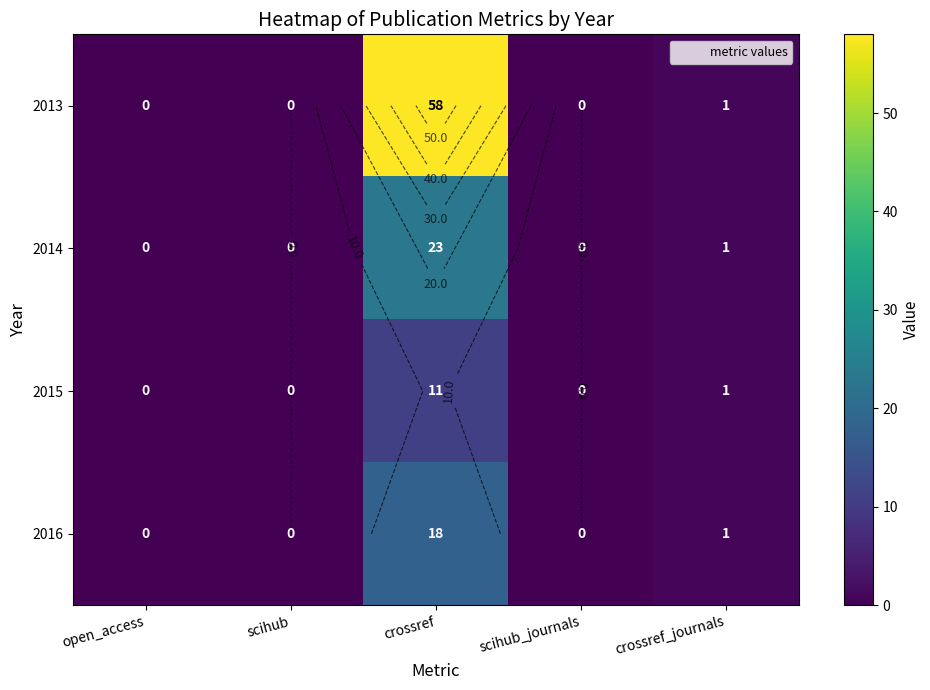

At how many categories does at least one series exceed 52?

1